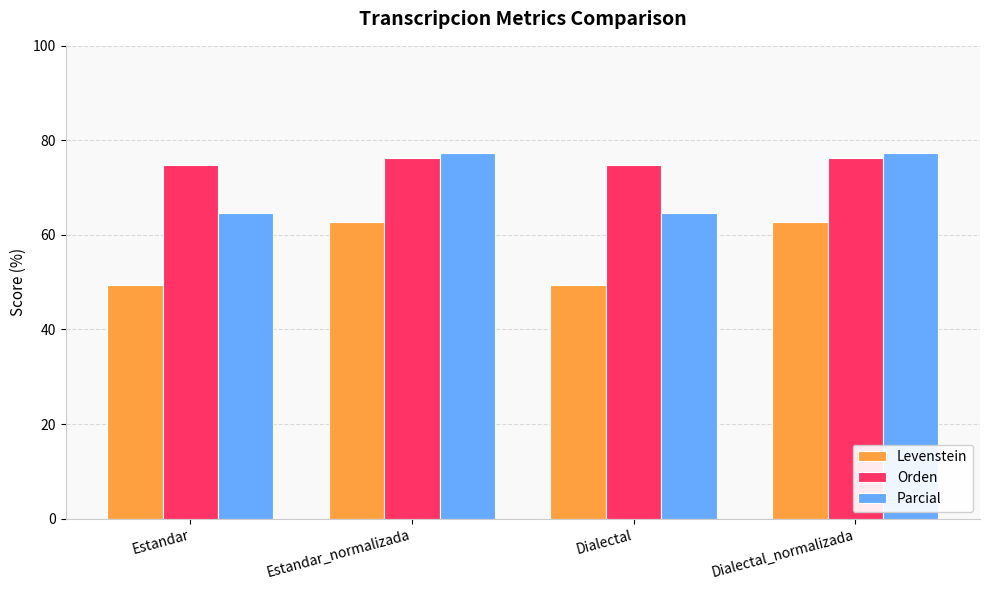

The value of Orden at Estandar_normalizada is 76.2. True or false?

True